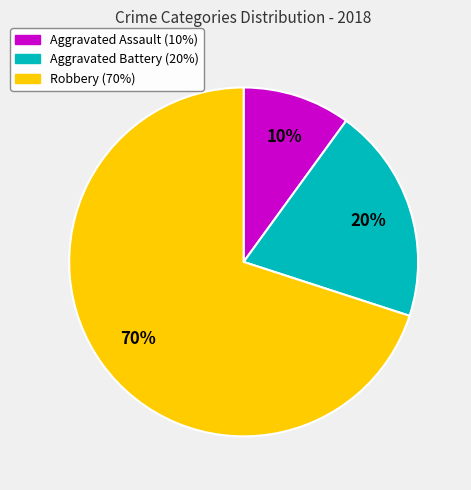

How many segments does this pie chart have?

3